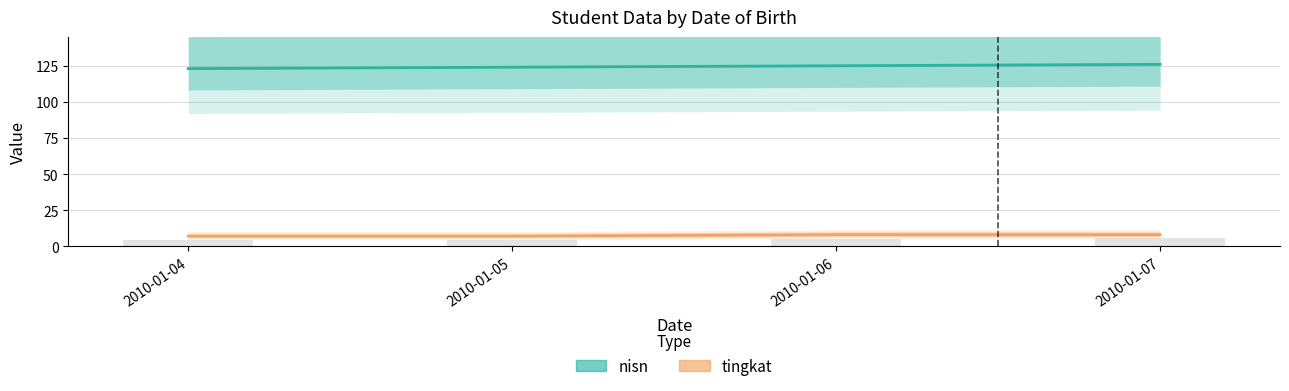

How many groups of bars are there?

4